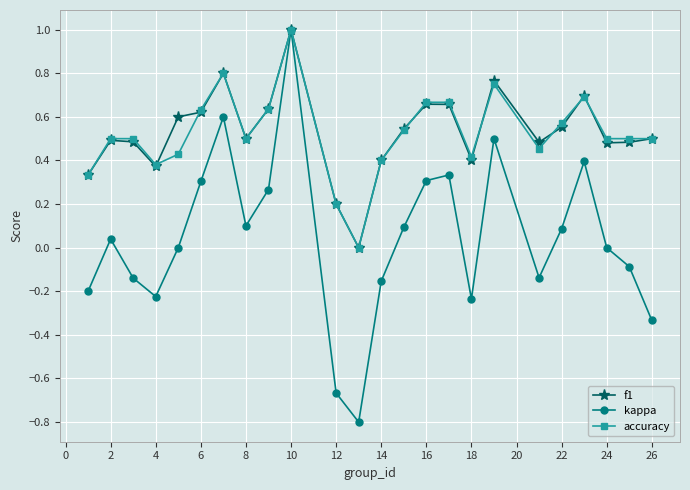

In kappa, how many points are higher than both neighbors (excluding endpoints)?

6